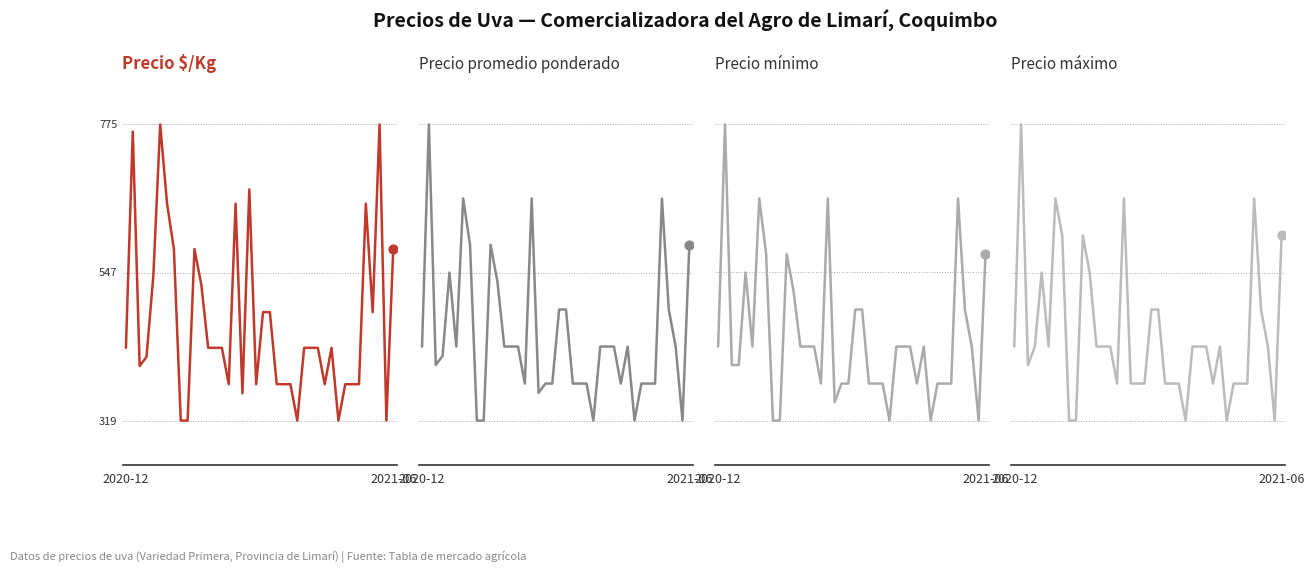

What is the total value across all series at 30?

23681